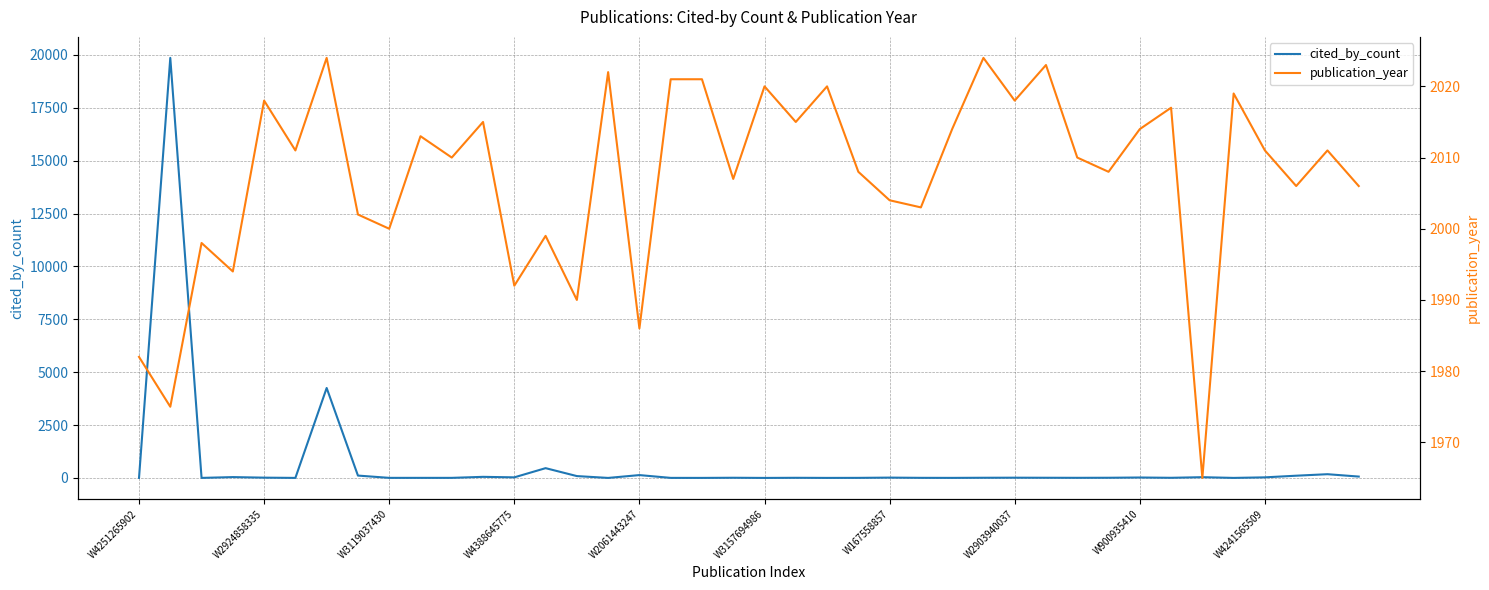

At W2903940037, list the series in order from largest to smallest.

publication_year, cited_by_count